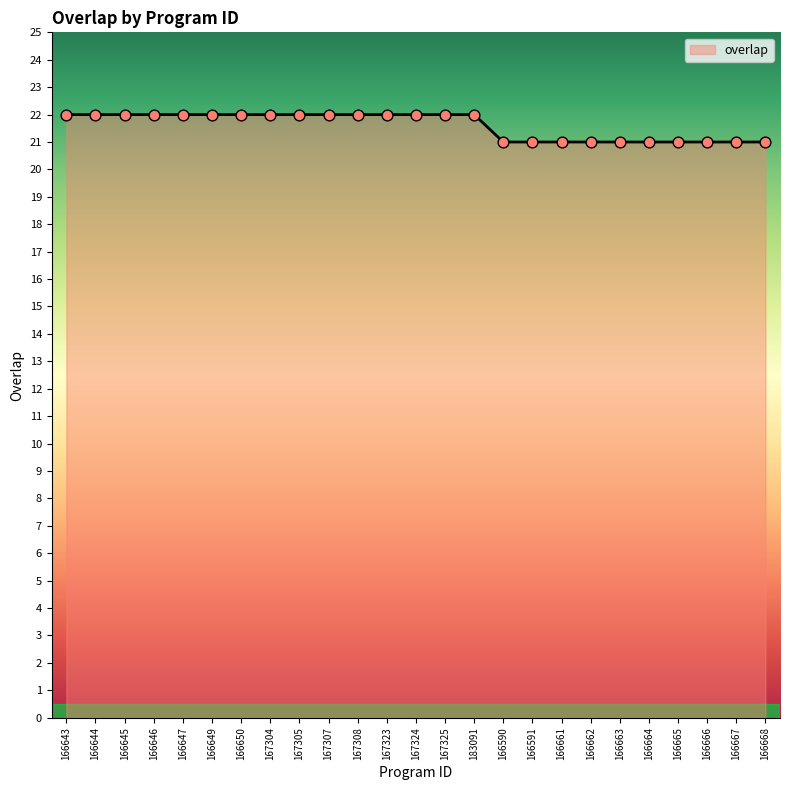

Approximately how many times larger is the value at 166646 compared to 166667?

1.0